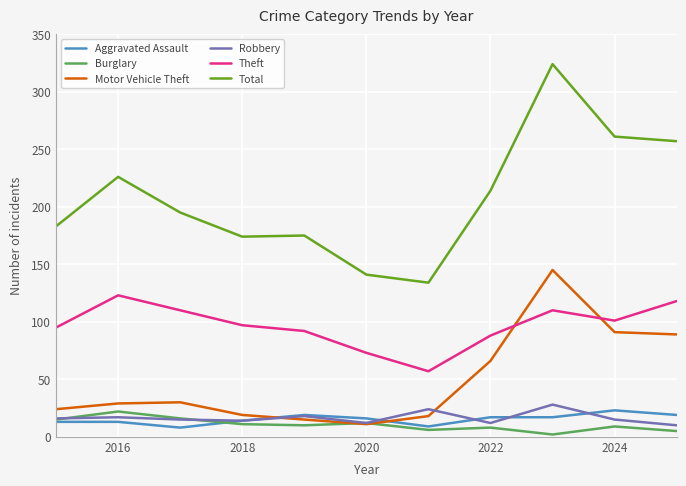

True or false: Total and Motor Vehicle Theft intersect in this chart.

False